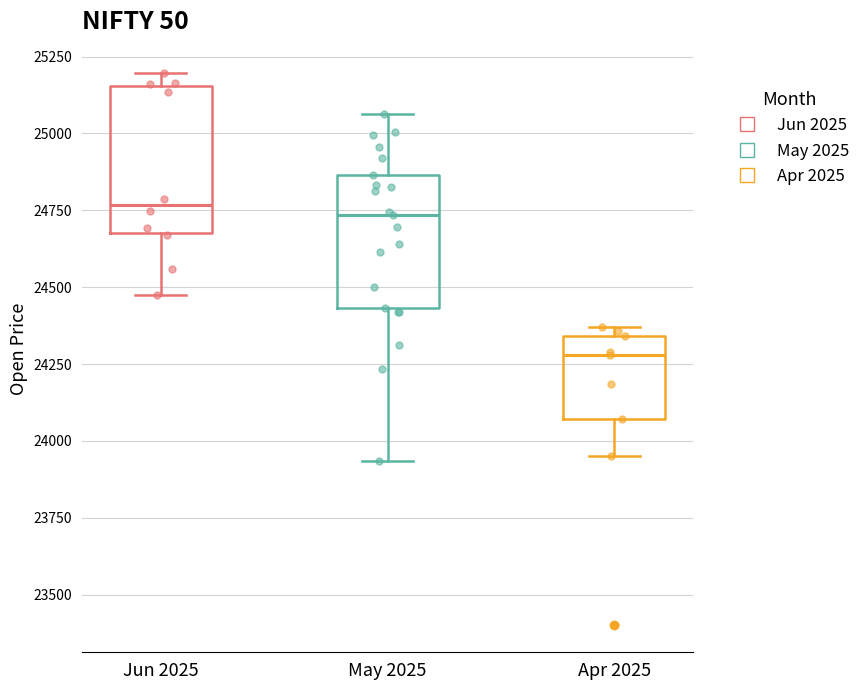

Reading left to right, transcribe this box plot: for each box, give where its median line is, the range the box spans, and where its two whiskers end, as read against the y-axis. The values are not printed on the chart, so give them approximately, as read against the axis.

Jun 2025: median 24750, box 24700 to 25150, whiskers 24450 to 25200
May 2025: median 24750, box 24450 to 24850, whiskers 23950 to 25050
Apr 2025: median 24300, box 24050 to 24350, whiskers 23950 to 24350 (just above the box's upper edge)